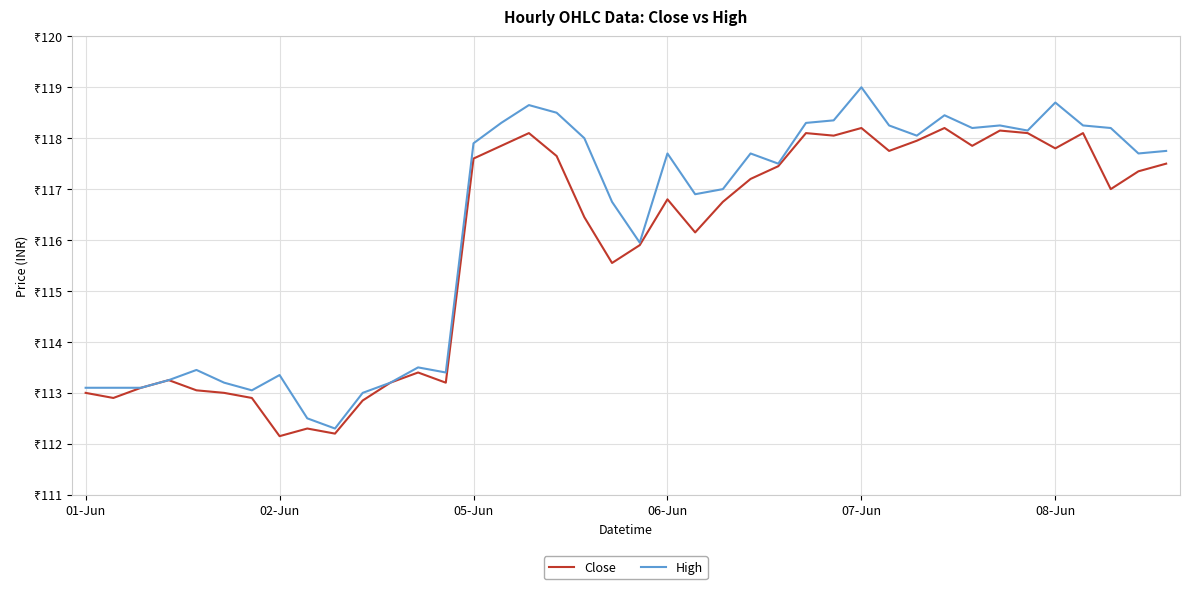

What are all the series names shown in the legend?

Close, High